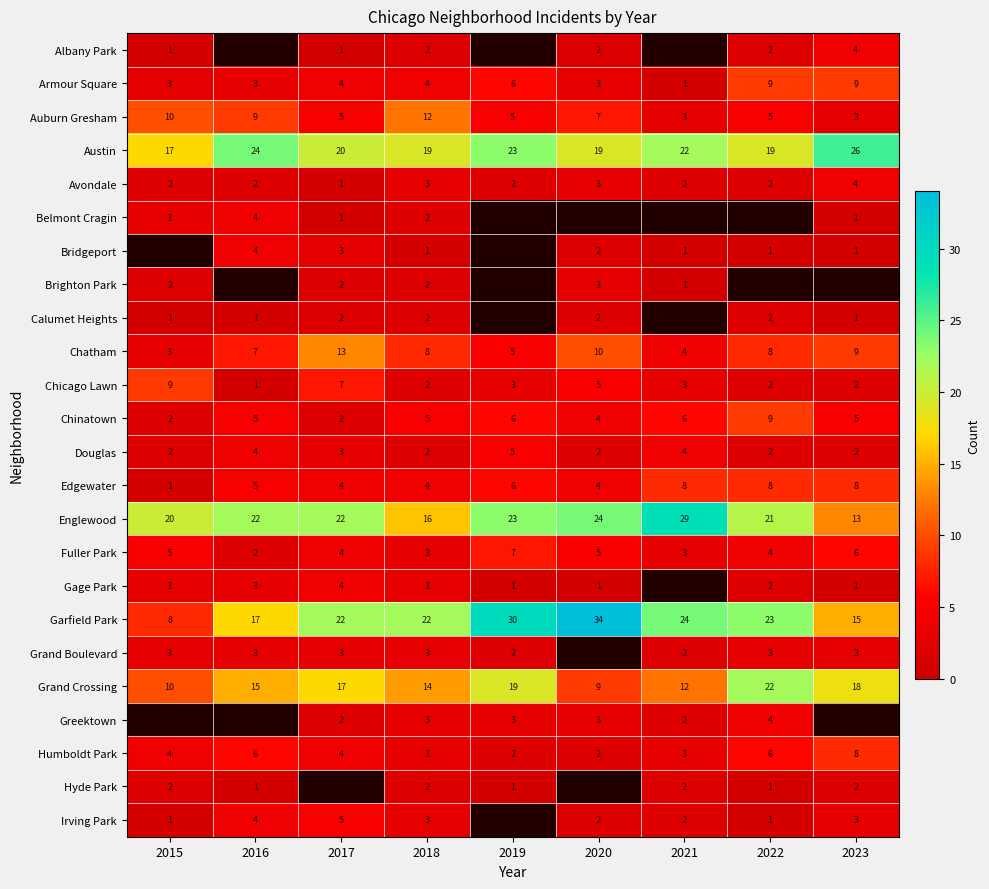

At which label does Fuller Park first exceed 4?

2015